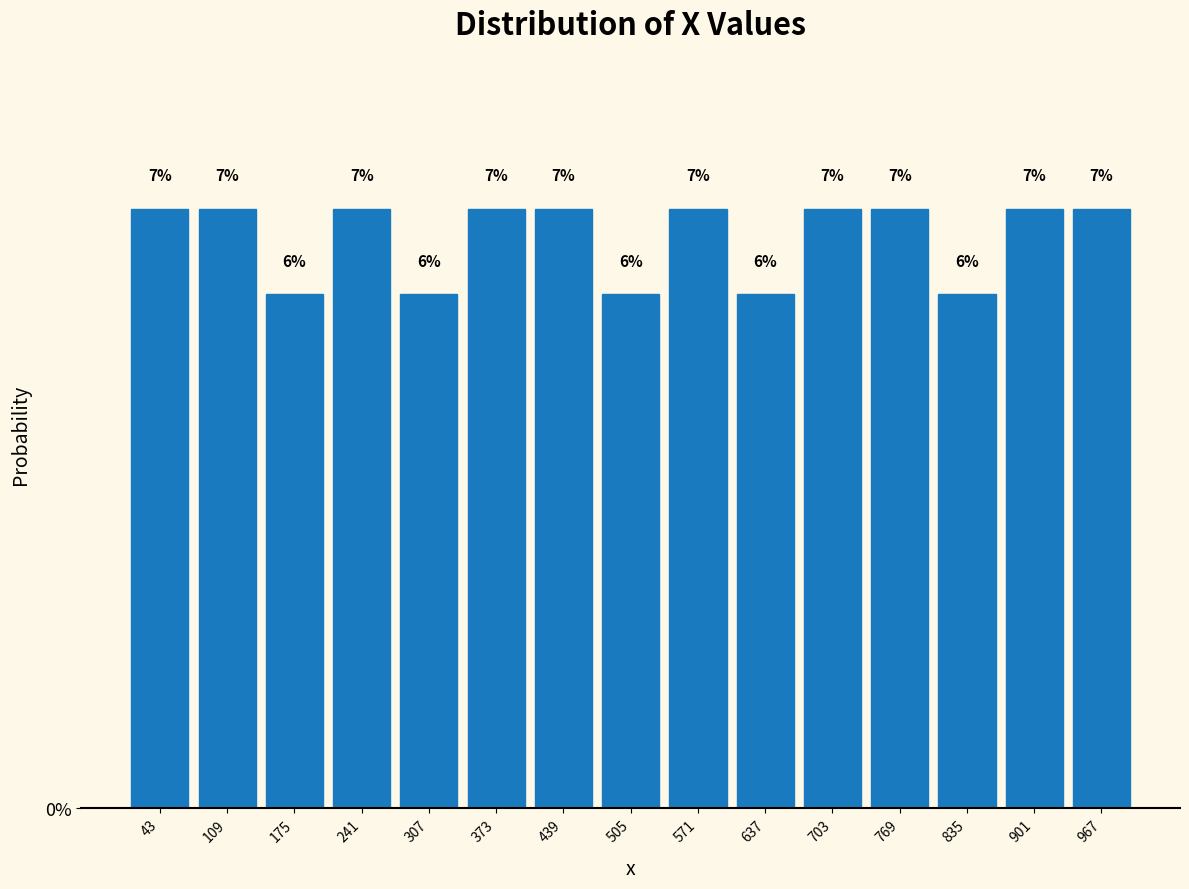

How tall is the bar that spans 208 to 274 on the x-axis? The bar edges are not printed on the chart, so give them approximately, as read against the axis.

7